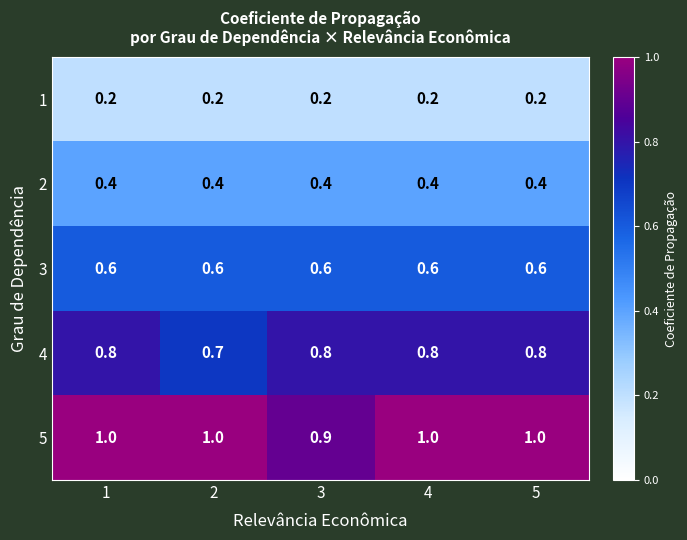

List the series in order of their peak value, highest first.

5, 4, 3, 2, 1